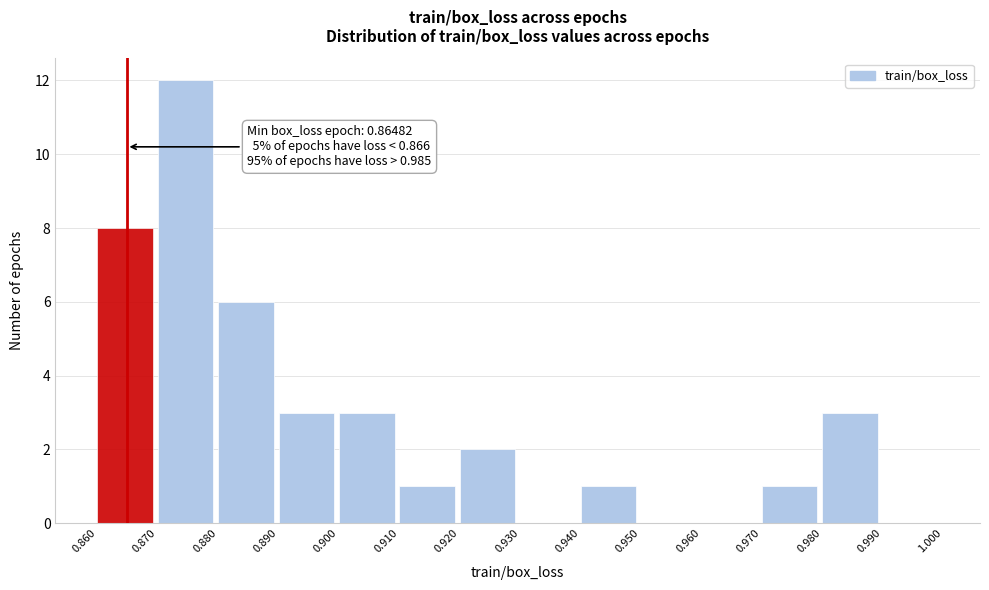

Which range on the x-axis has the tallest bar?

0.870 to 0.880